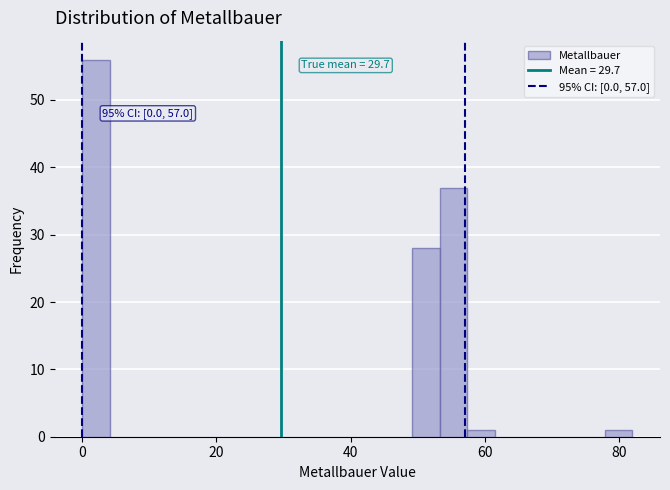

Read against the x-axis, roughly where is the centre of the tallest bar?

2